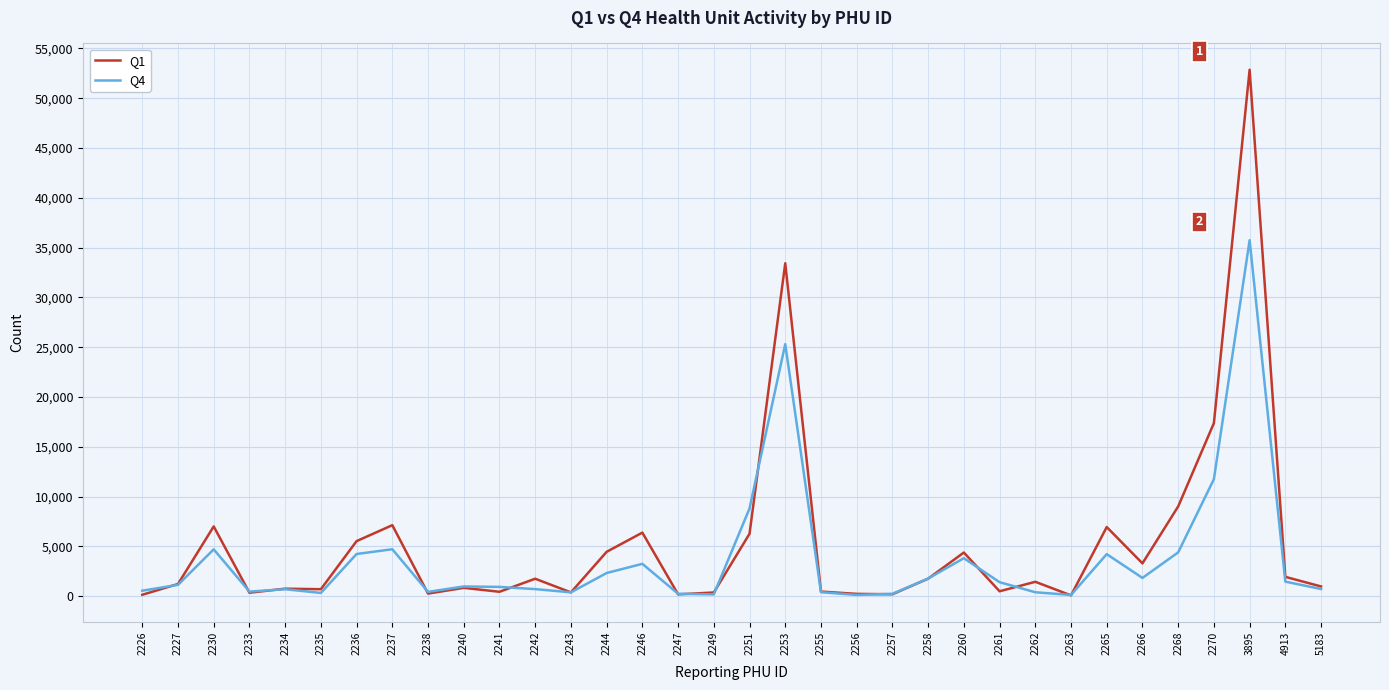

What are all the series names shown in the legend?

Q1, Q4